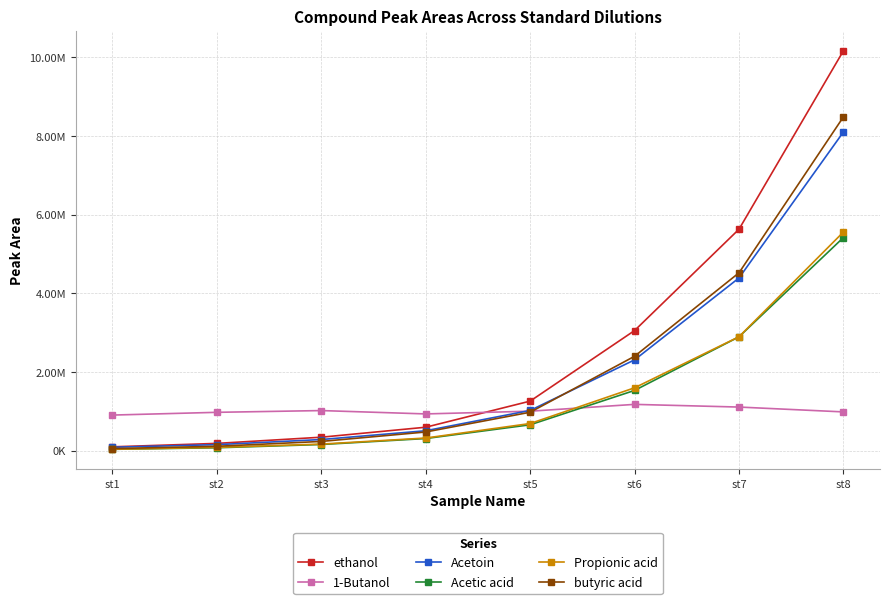

Rank the series by their maximum value, from highest to lowest.

ethanol, butyric acid, Acetoin, Propionic acid, Acetic acid, 1-Butanol